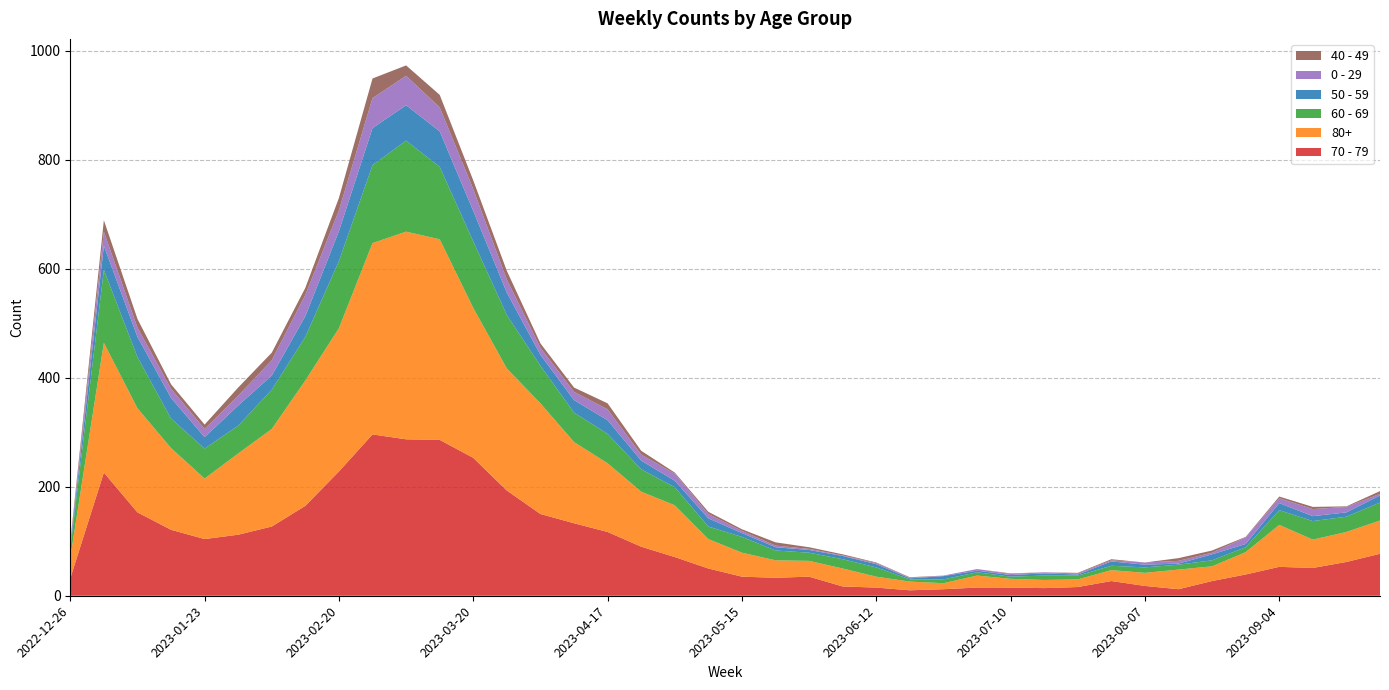

Reading left to right, what are all the values shown in this chart?

70 - 79: 32	226	153	121	104	112	127	165	228	296	287	286	253	193	150	133	117	90	71	50	35	33	35	17	15	10	12	15	15	14	16	27	18	12	27	39	53	51	62	77
80+: 38	238	191	150	111	149	179	230	263	351	381	368	275	224	203	149	126	101	95	54	44	32	29	33	20	16	11	22	16	15	14	20	24	36	27	41	77	52	55	61
60 - 69: 16	134	94	54	55	51	72	80	123	143	167	133	122	98	69	54	54	41	33	23	29	18	15	17	17	4	7	6	4	8	7	8	10	9	11	9	27	34	28	33
50 - 59: 5	44	37	38	21	37	26	38	55	68	65	65	56	41	20	23	25	16	12	15	7	6	5	6	6	2	6	3	3	4	2	8	5	2	11	6	13	9	8	13
0 - 29: 4	26	17	17	15	18	28	39	38	55	54	44	40	24	13	15	20	11	13	8	4	3	2	1	2	1	1	3	2	2	2	2	4	5	3	12	9	13	10	3
40 - 49: 4	21	16	8	8	15	14	13	23	36	19	23	16	16	8	8	11	7	2	4	3	6	3	2	1	1	0	0	1	0	1	2	0	5	4	1	3	4	1	5